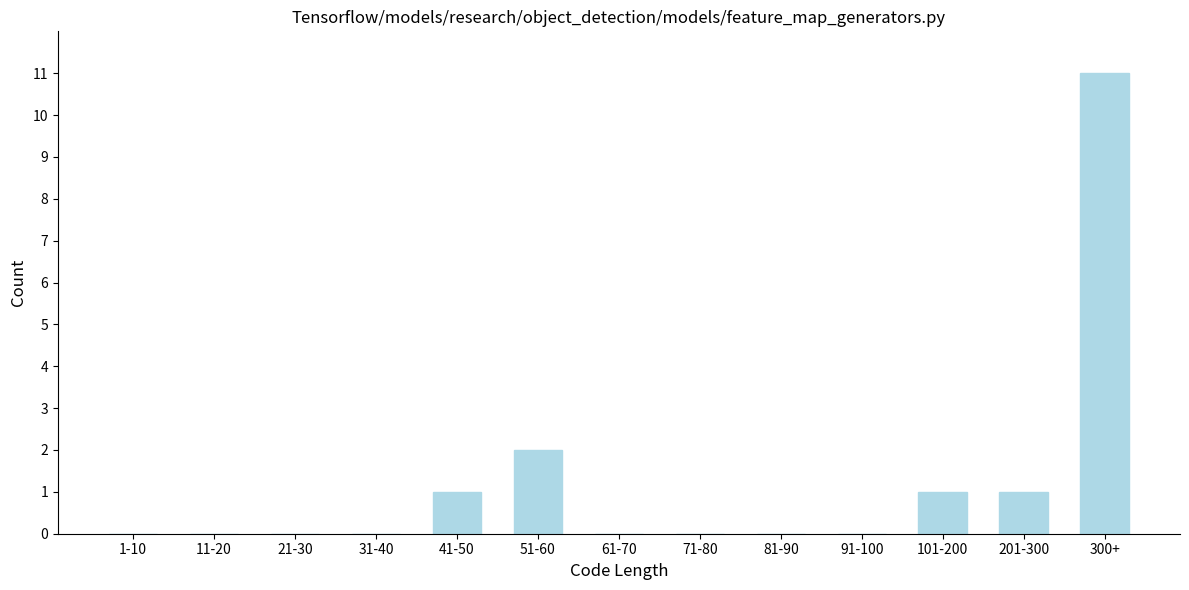

Reading left to right, what are all the values shown in this chart?

1-10=0	11-20=0	21-30=0	31-40=0	41-50=1	51-60=2	61-70=0	71-80=0	81-90=0	91-100=0	101-200=1	201-300=1	300+=11